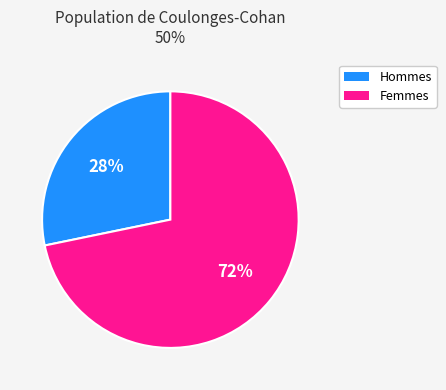

Is there a majority slice in this chart?

Yes